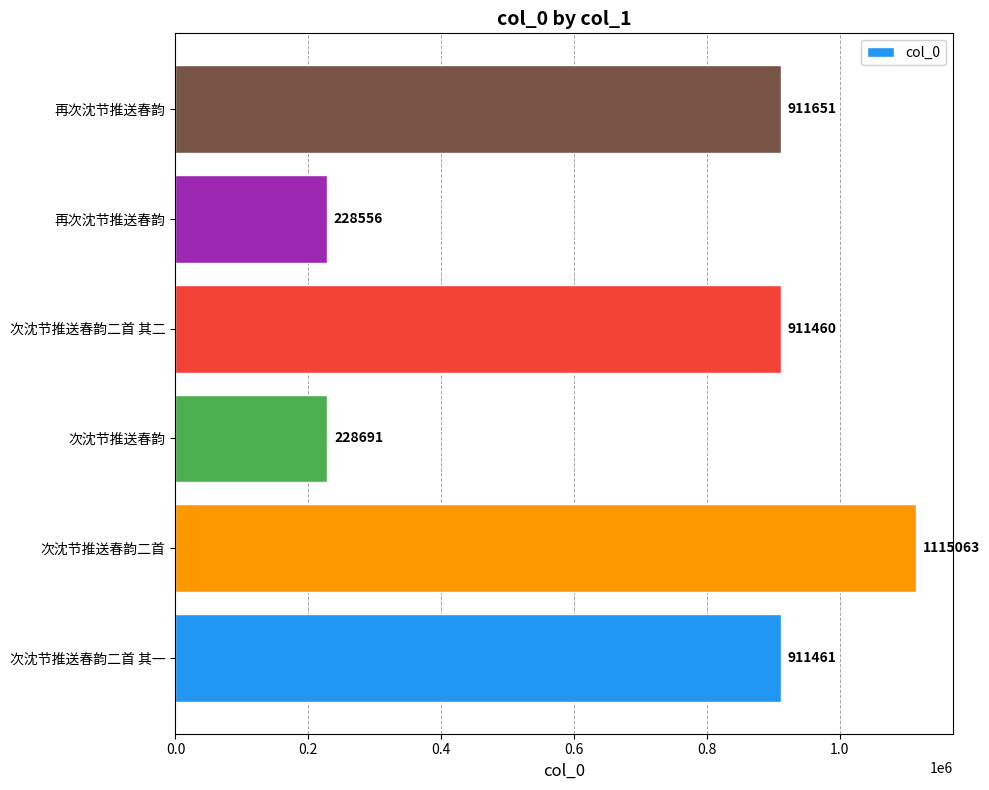

What is the smallest value displayed?

228556